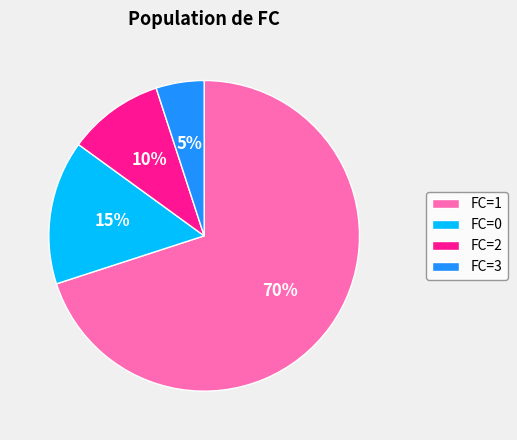

To the nearest percent, what percentage of the pie is FC=3?

5%